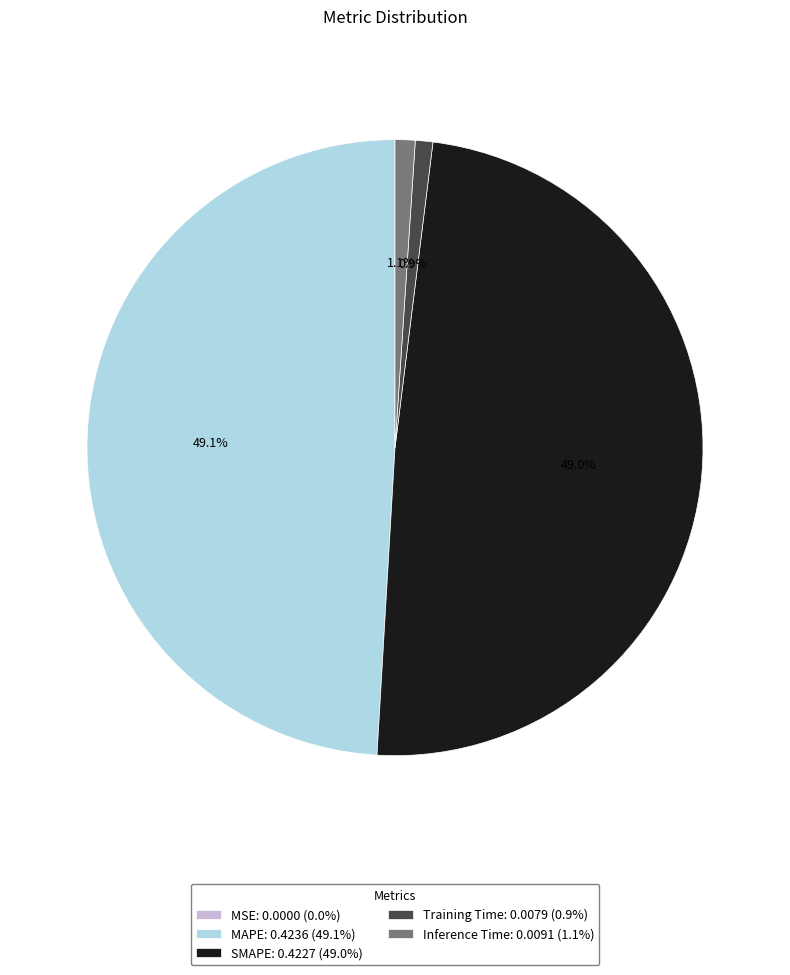

Does any single category account for the majority?

No